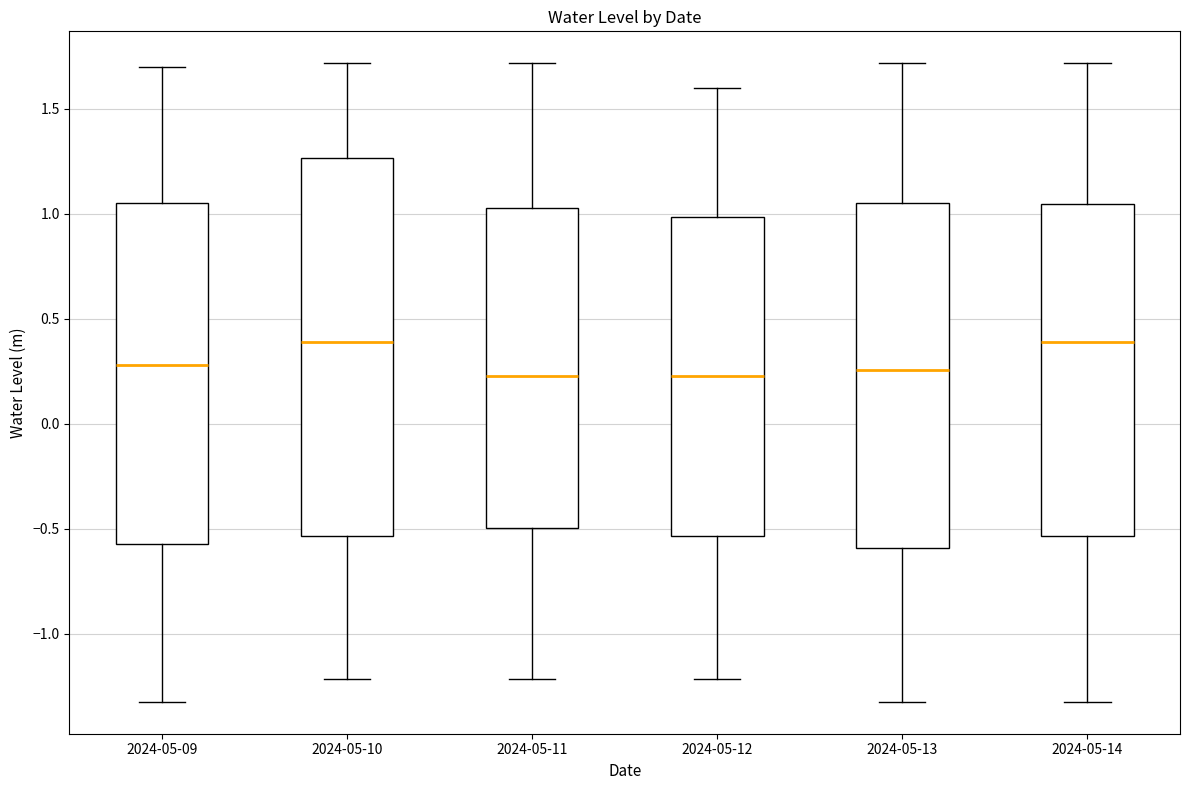

Reading left to right, read every box against the y-axis: the position of its median line, the range the box covers, and the ends of its whiskers. The values are not printed on the chart, so give them approximately, as read against the axis.

2024-05-09: median 0.30, box -0.55 to 1.05, whiskers -1.30 to 1.70
2024-05-10: median 0.40, box -0.55 to 1.25, whiskers -1.20 to 1.70
2024-05-11: median 0.25, box -0.50 to 1.05, whiskers -1.20 to 1.70
2024-05-12: median 0.25, box -0.55 to 1.00, whiskers -1.20 to 1.60
2024-05-13: median 0.25, box -0.60 to 1.05, whiskers -1.30 to 1.70
2024-05-14: median 0.40, box -0.55 to 1.05, whiskers -1.30 to 1.70